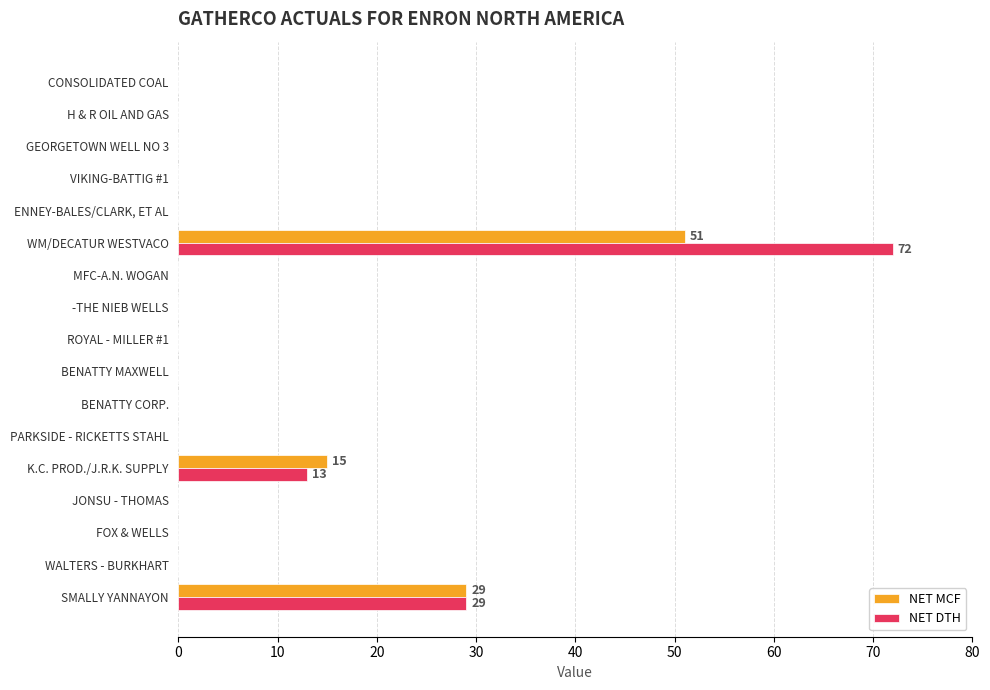

Is it true that NET MCF equals 0 at GEORGETOWN WELL NO 3?

True